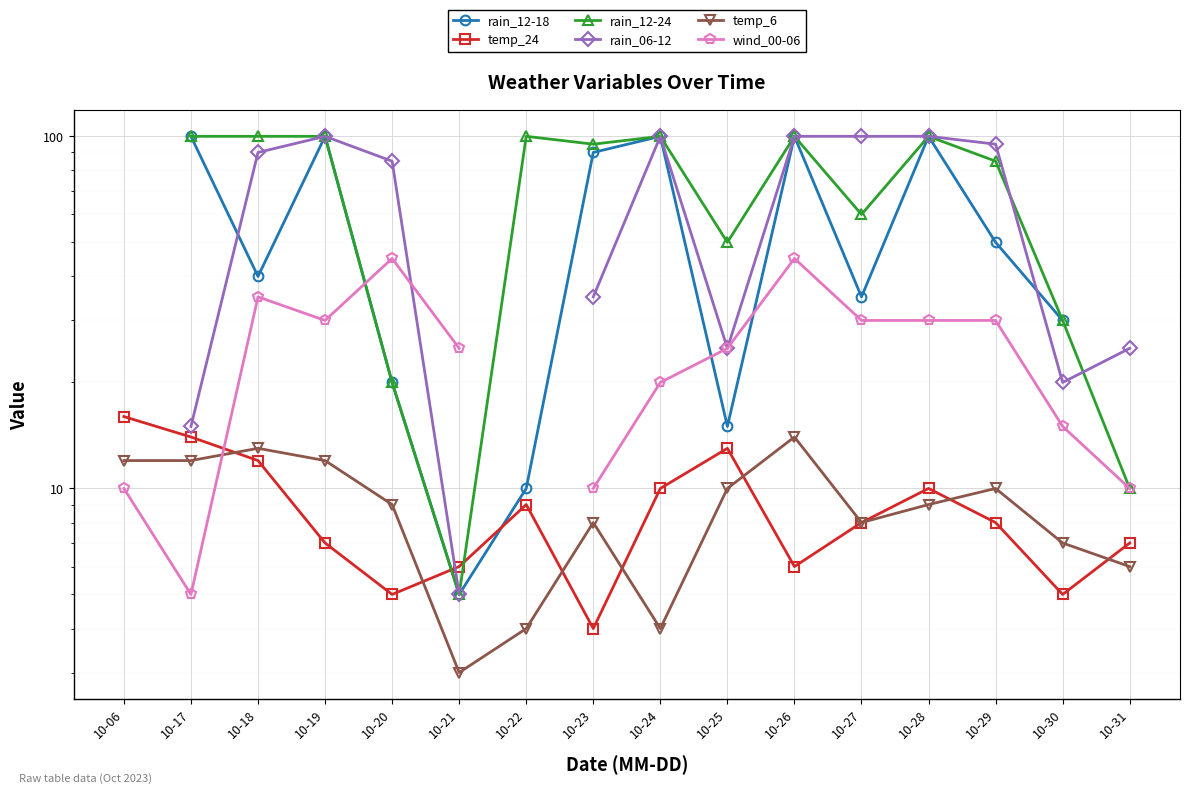

What is the difference between the highest and lowest values at 10-26?

94.0